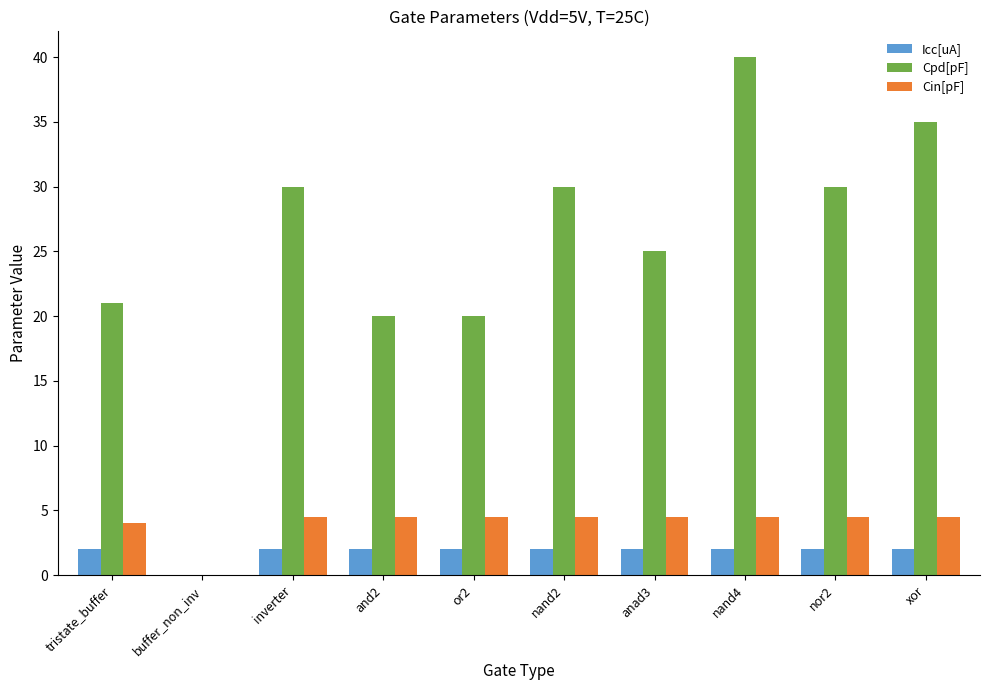

Which series has the largest total across all categories?

Cpd[pF]